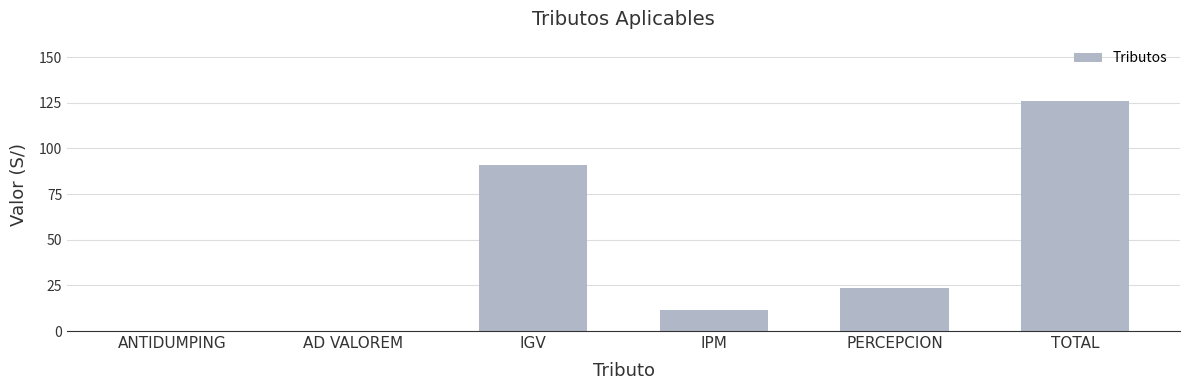

Reading left to right, what are all the values shown in this chart?

0.0	0.0	91.2	11.4	23.5	126.1